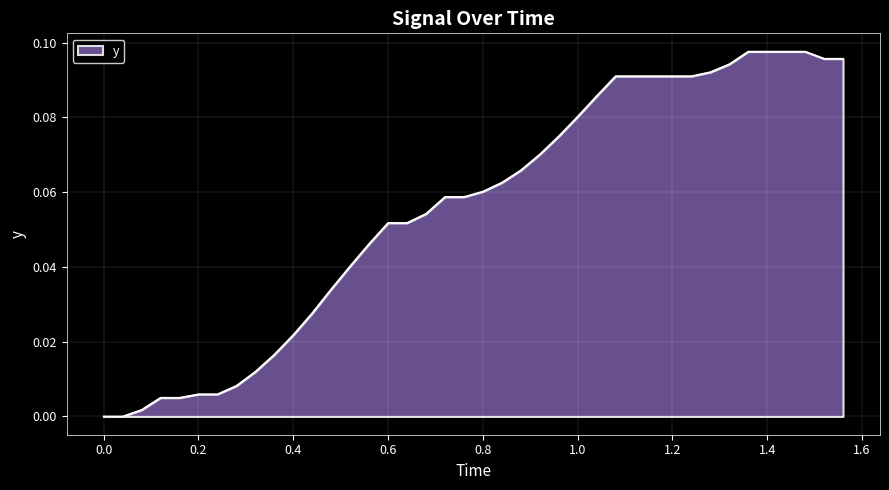

Does the chart have visible grid lines?

Yes